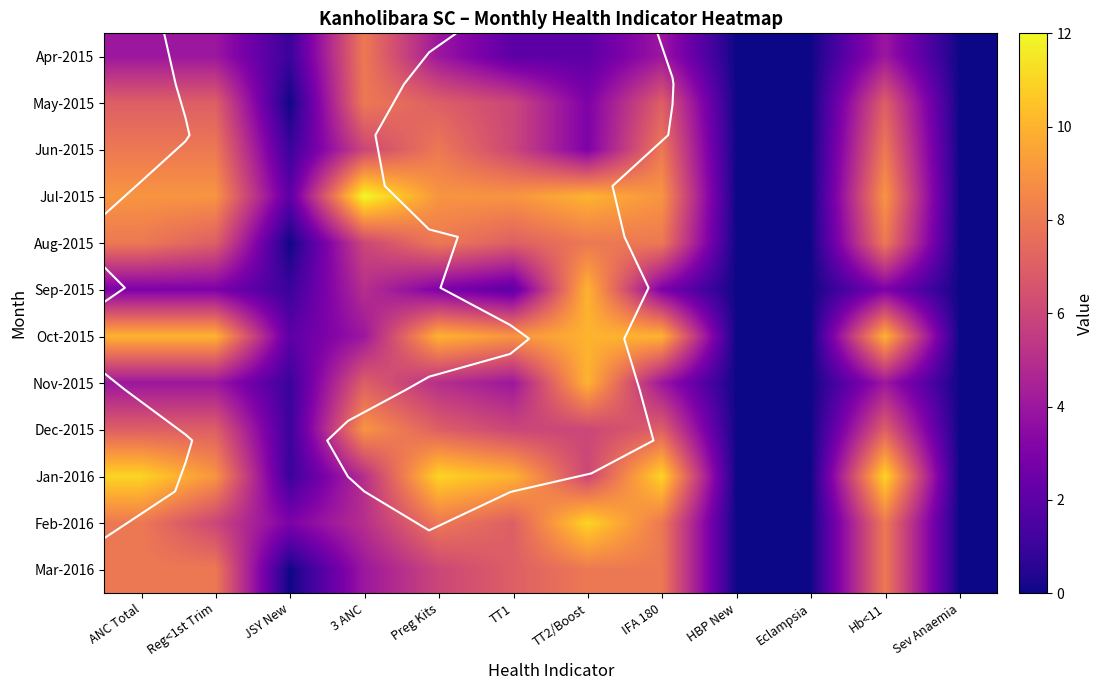

The value of Dec-2015 at 3 ANC is 2. True or false?

False